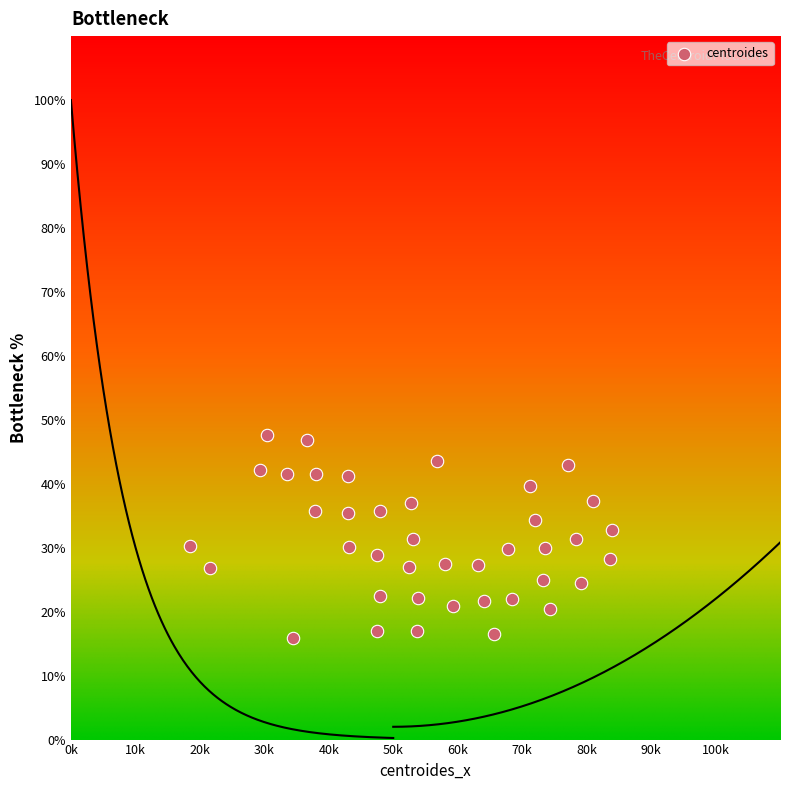

What is the range of Y values (max minus min)?

31.8